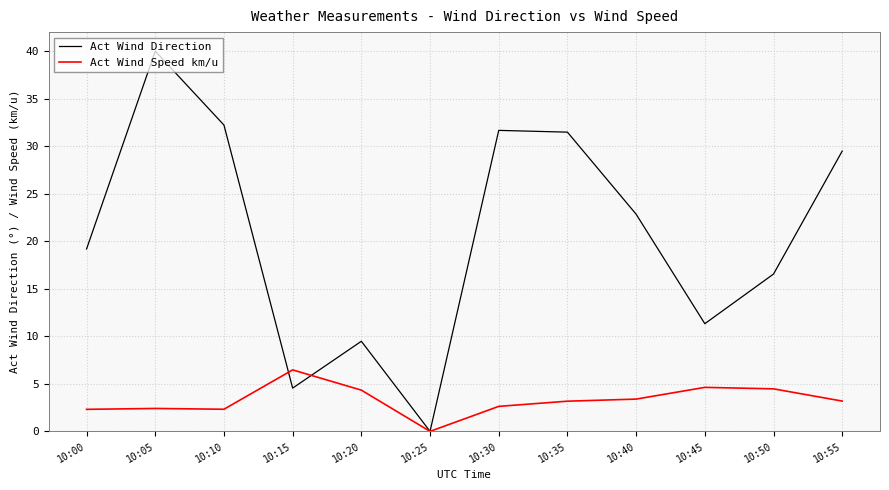

Between which two adjacent categories do Act Wind Direction and Act Wind Speed km/u first intersect?

10:10 and 10:15